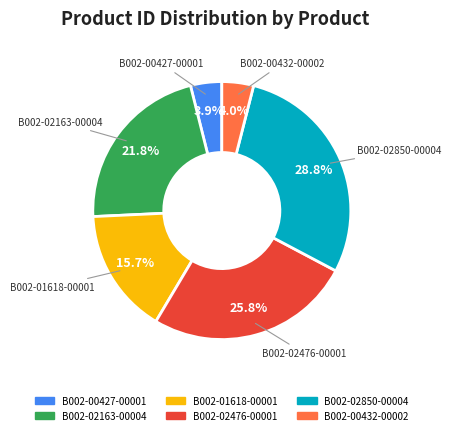

What percentage is NOT represented by B002-01618-00001?

84.3%